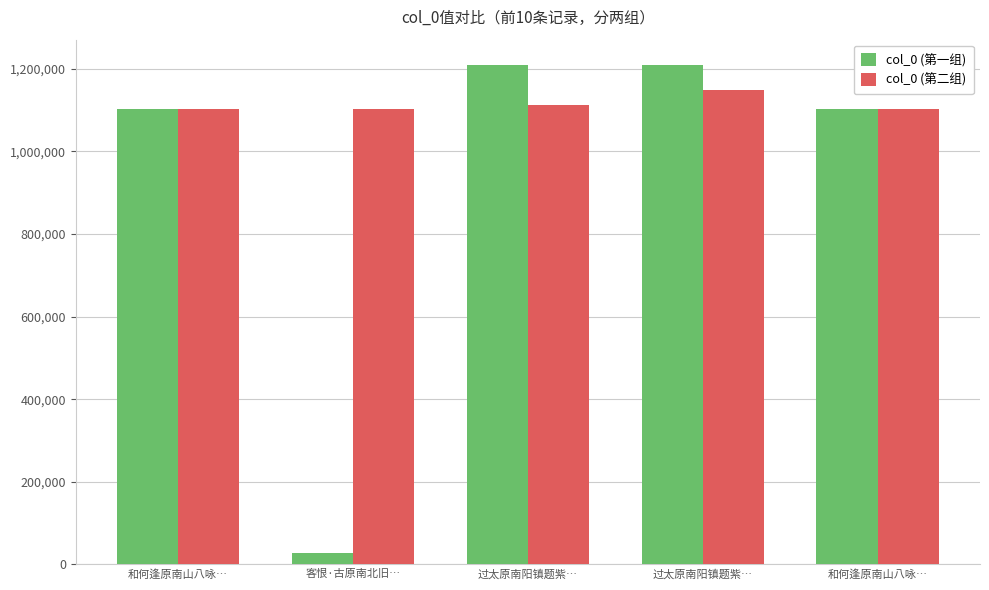

Which has a higher value, 和何逢原南山八咏… or 过太原南阳镇题紫…?

过太原南阳镇题紫…